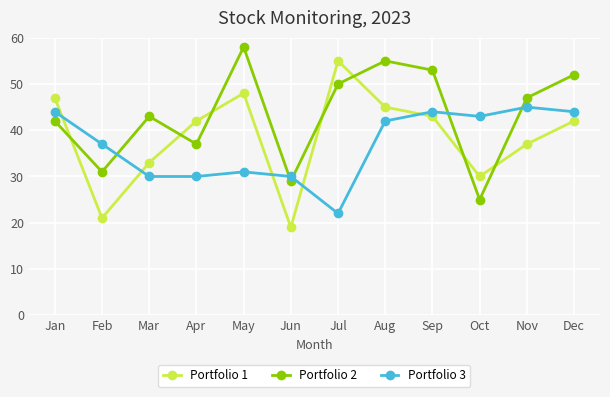

Between May and Oct, which series saw the biggest shift?

Portfolio 2